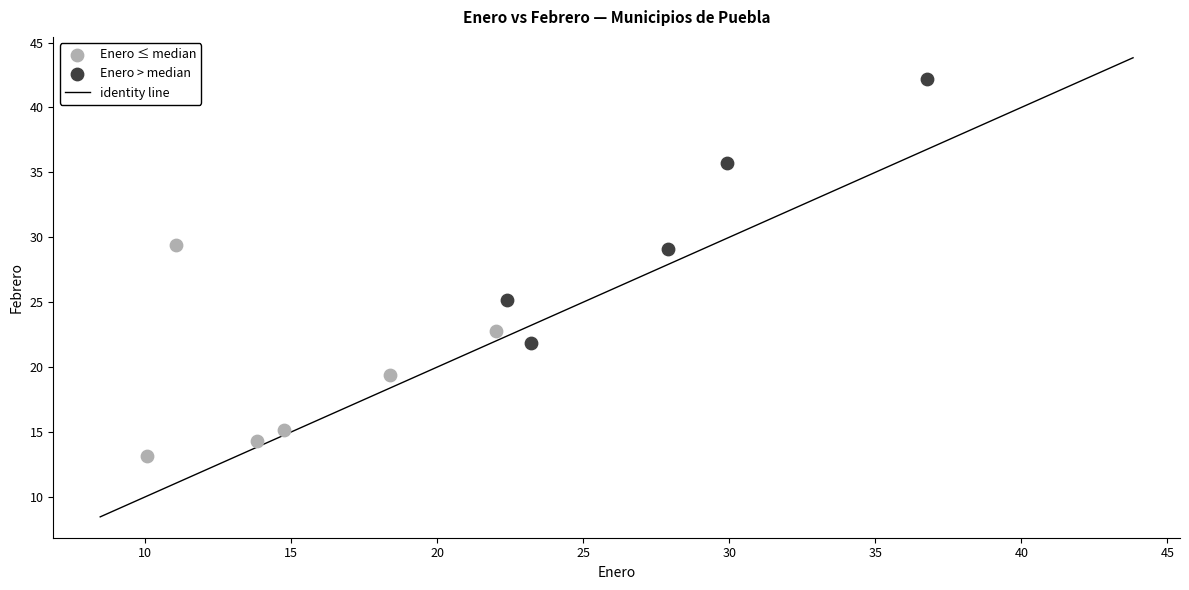

Which series reaches the maximum Y coordinate?

Enero > median